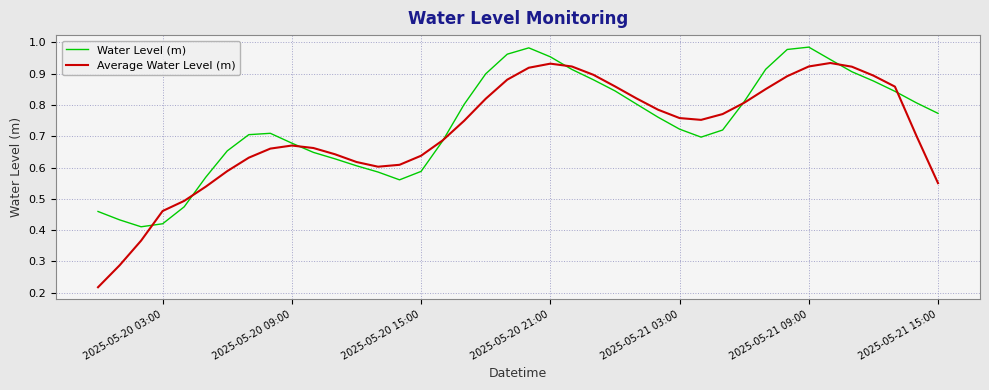

List the series in order of their peak value, highest first.

Water Level (m), Average Water Level (m)